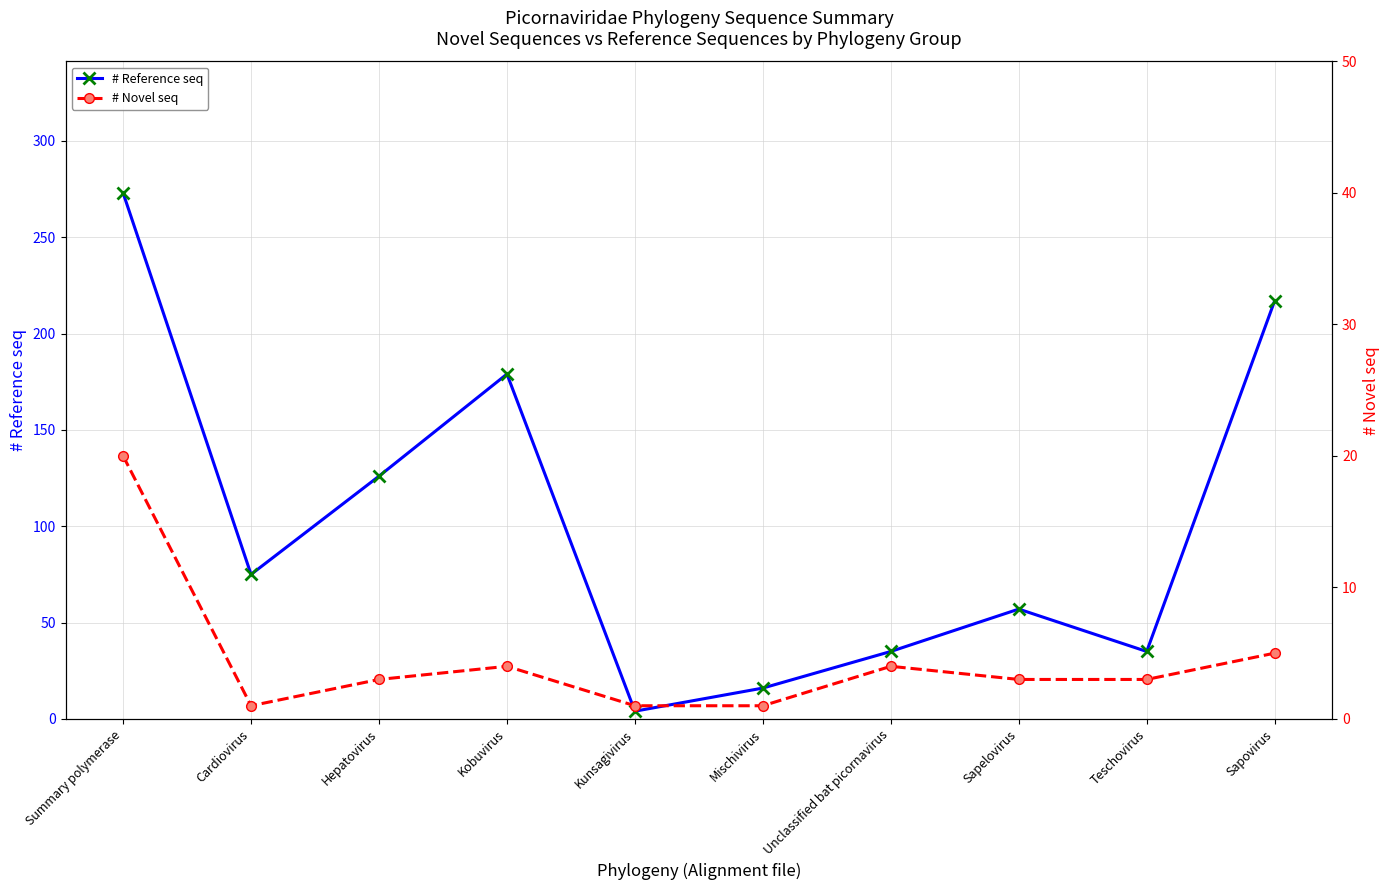

True or false: # Reference seq and # Novel seq cross at least once.

False